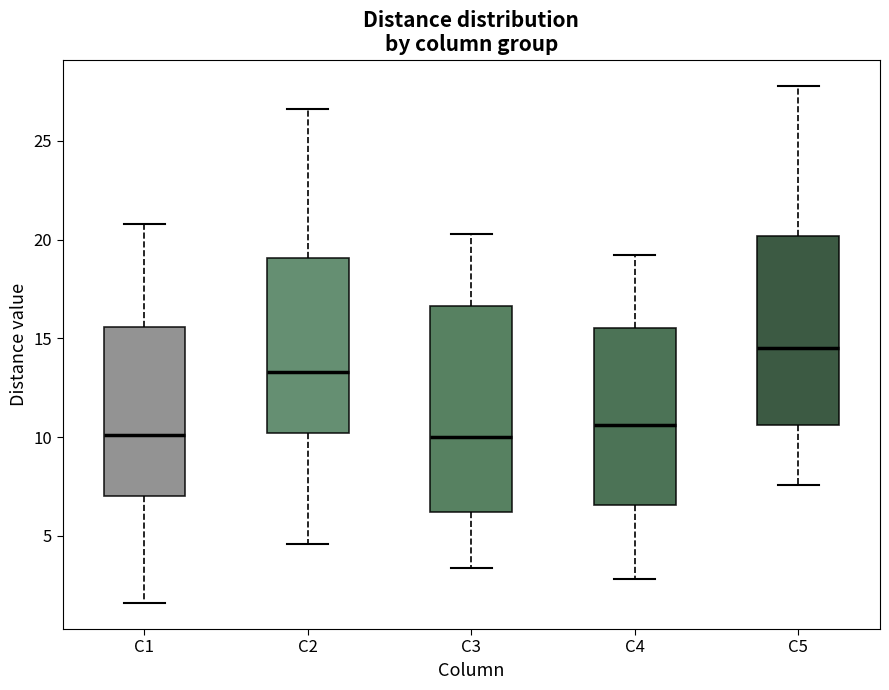

Where does the upper whisker of the box for C3 end on the y-axis? The values are not printed on the chart, so give them approximately, as read against the axis.

20.5